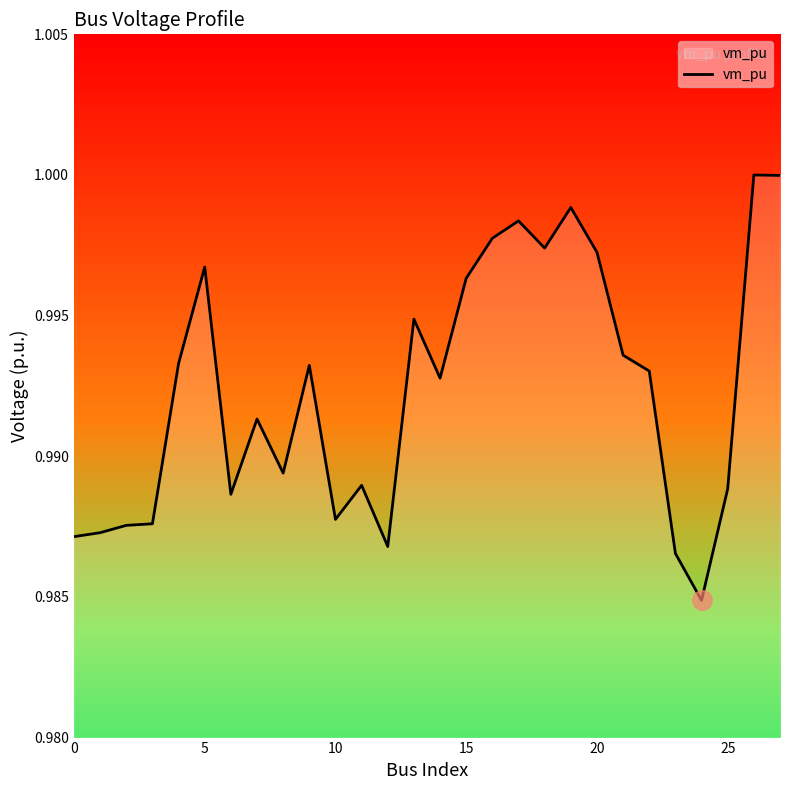

Does the chart display data point markers on the line(s)?

No